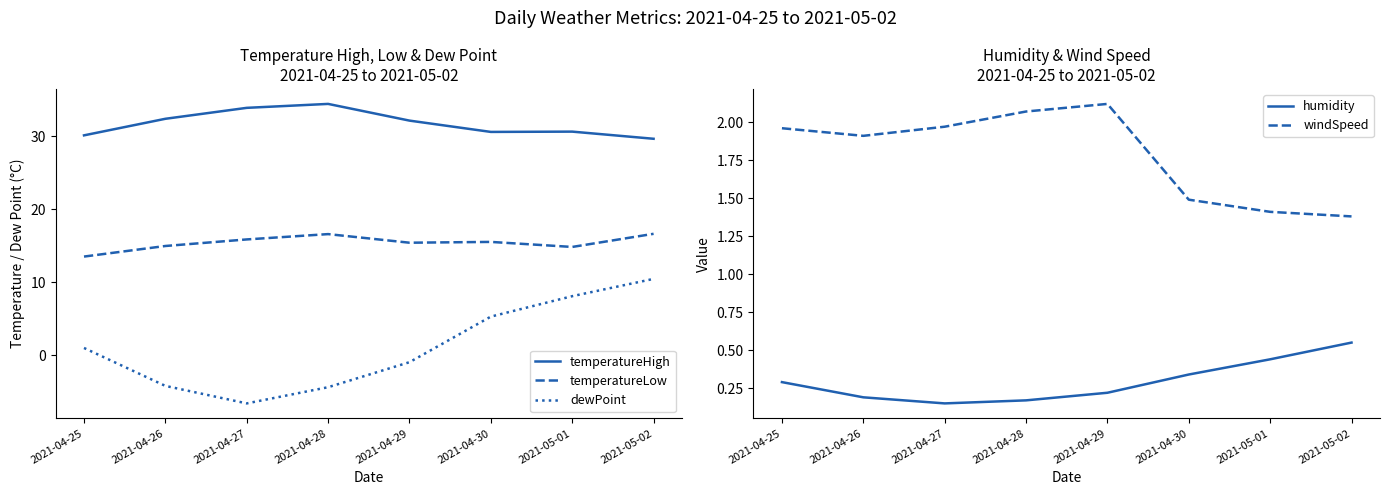

How many humidity values are between 0 and 1?

8